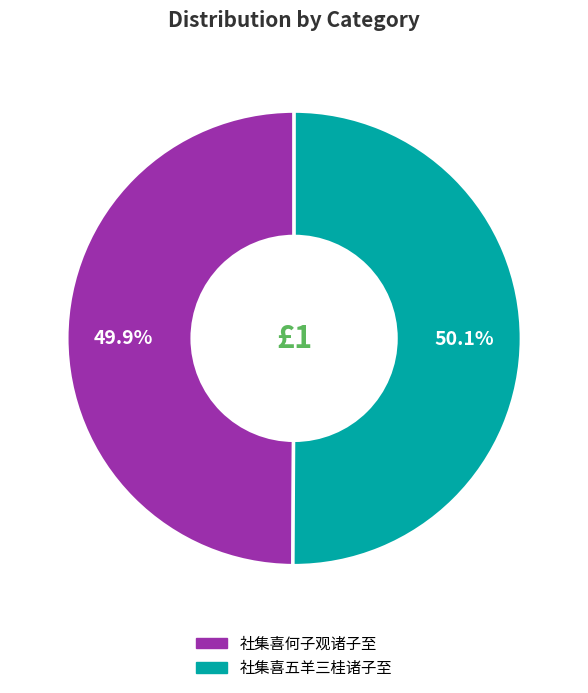

What percentage is NOT represented by 社集喜何子观诸子至?

50.1%